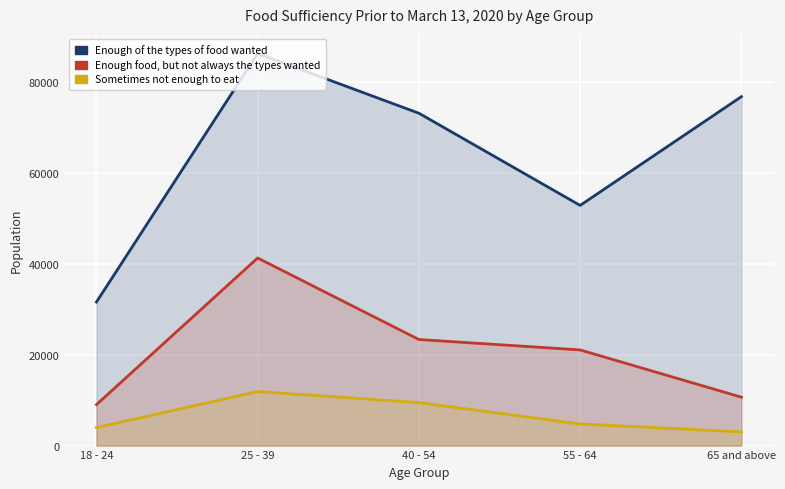

What is the minimum value shown in the chart?

3009